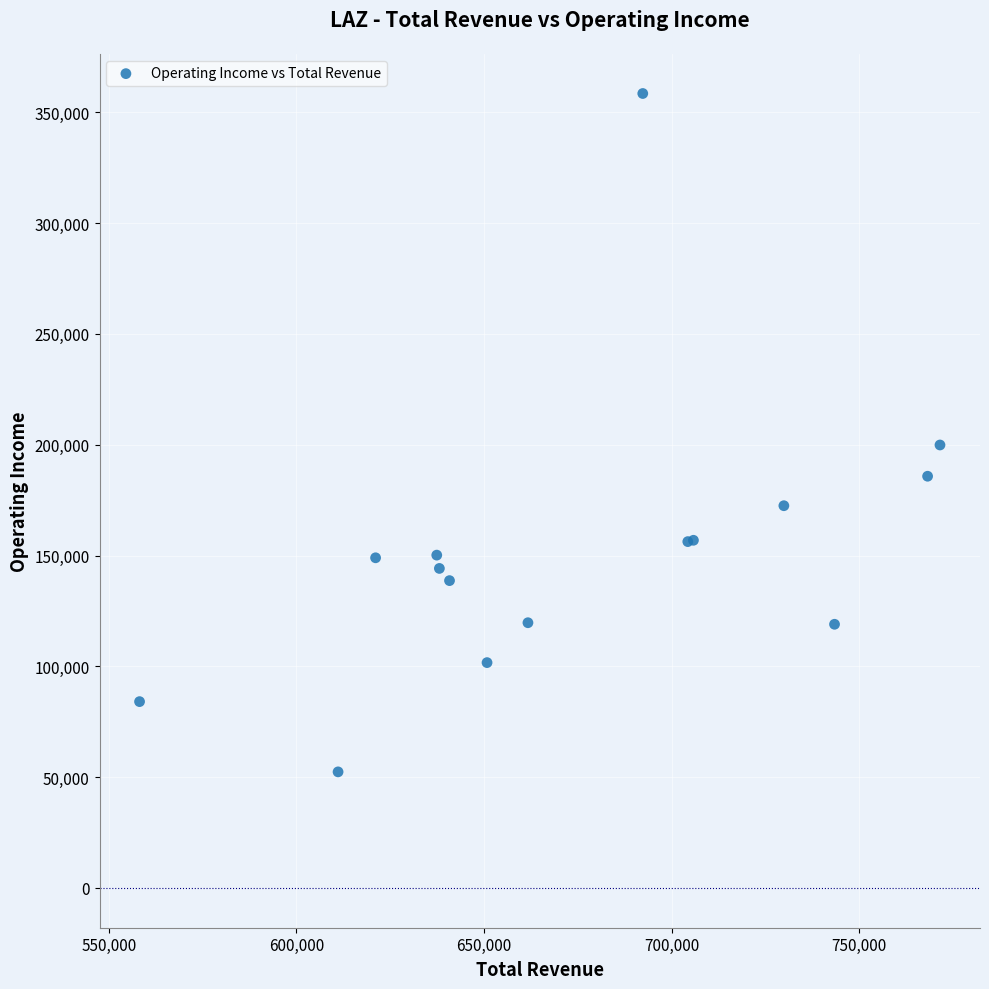

What Y value in the scatter plot is closest to 205450?

199900